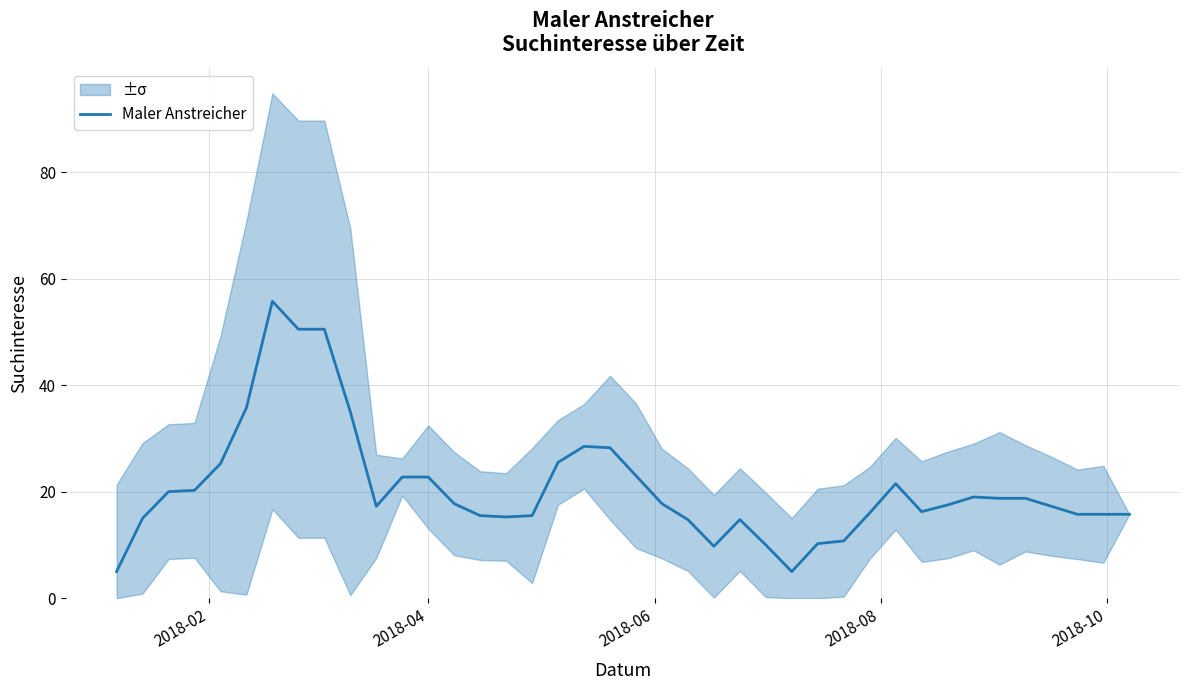

Does the chart display data point markers on the line(s)?

No